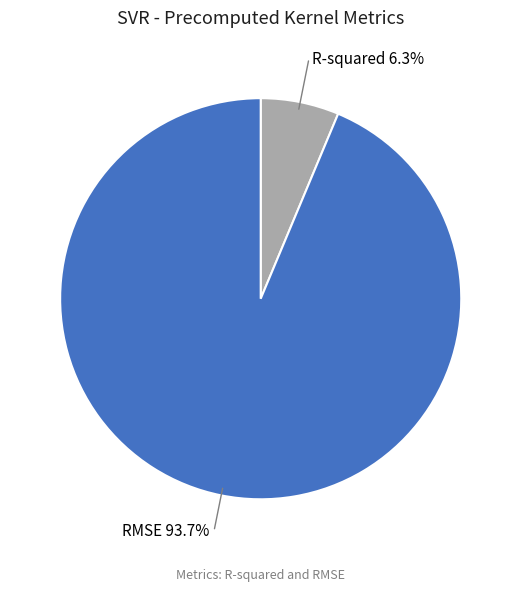

Is it true that R-squared is 14% of the pie?

False